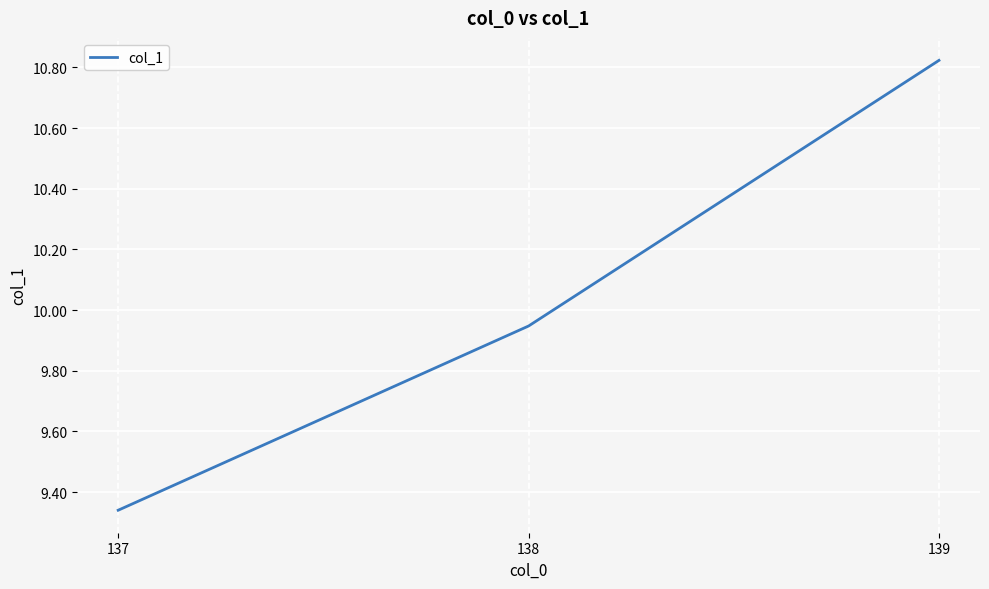

Which category has the lowest value across all series?

137